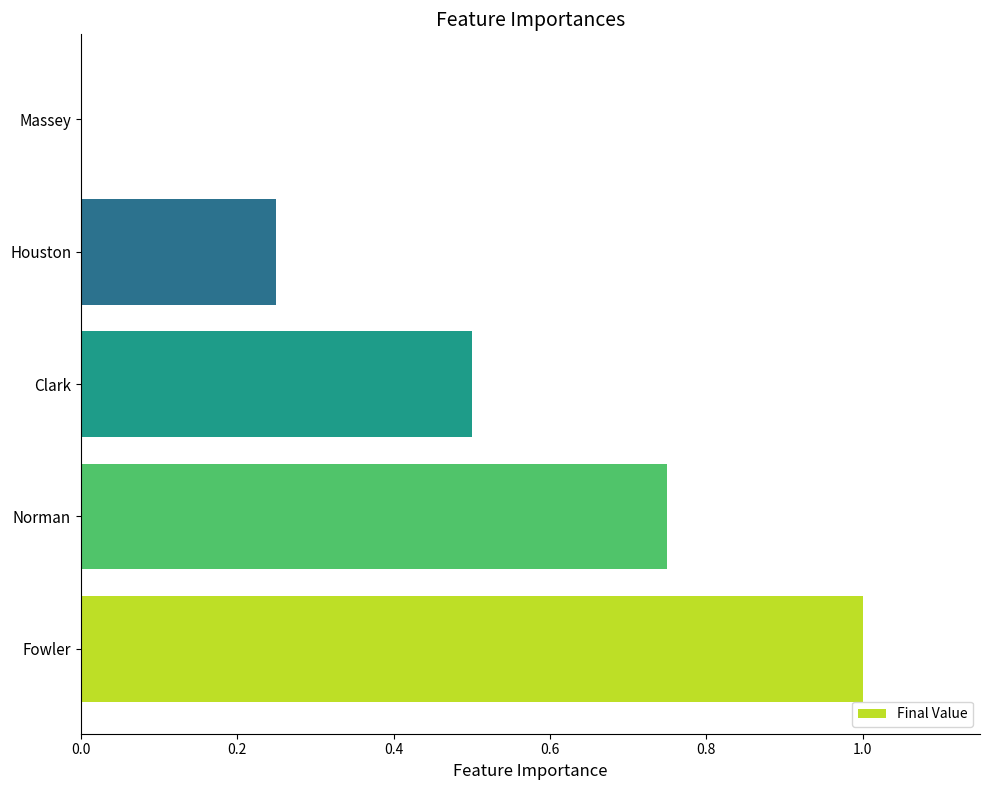

Which category has the highest value across all series?

Fowler